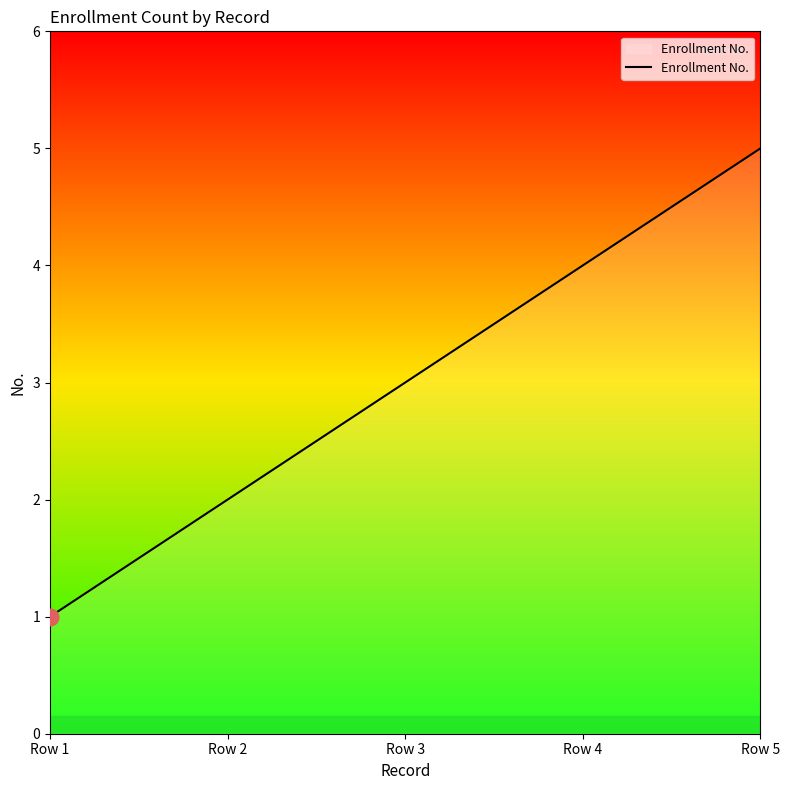

Rank the categories by value from highest to lowest.

Row 5, Row 4, Row 3, Row 2, Row 1